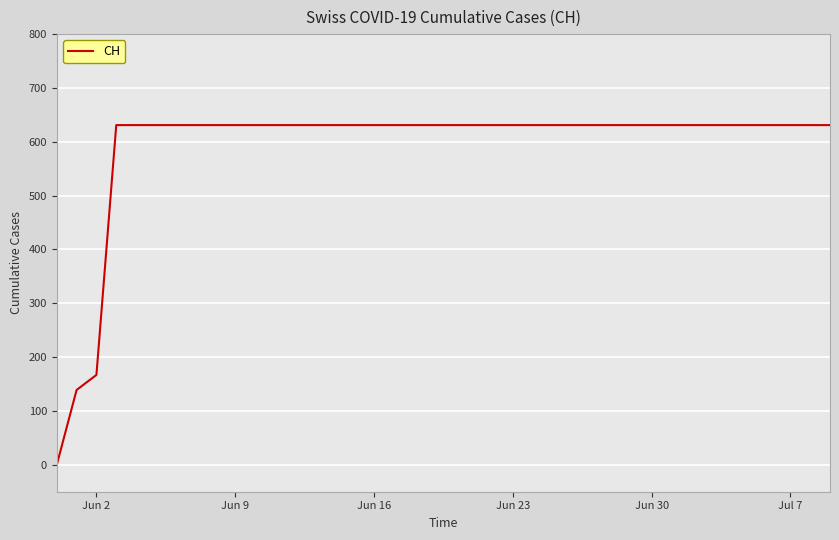

What is the maximum value shown in the chart?

631